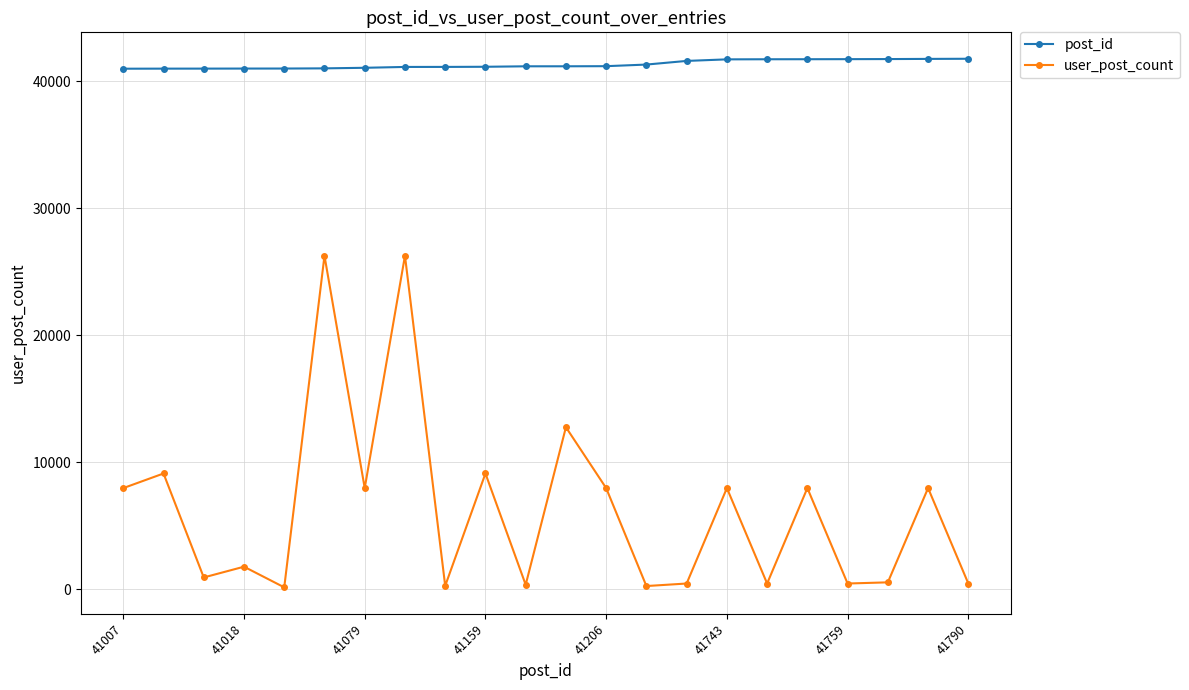

At how many categories does at least one series exceed 11787?

22